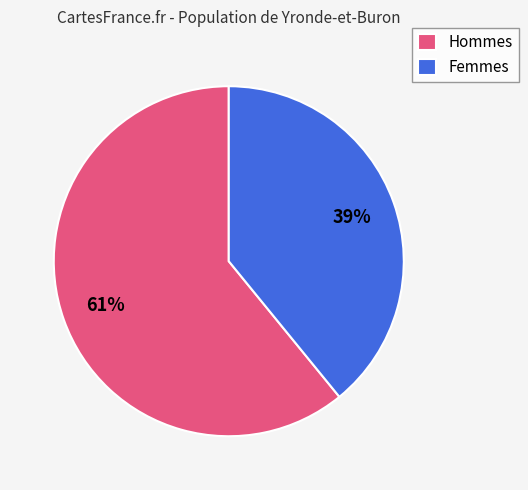

Is it true that Hommes is 51% of the pie?

False